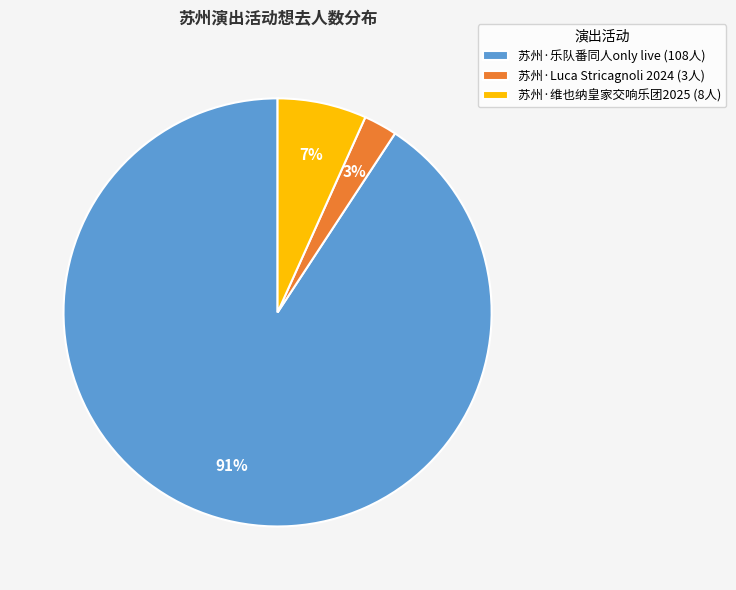

How many slices are in this pie chart?

3